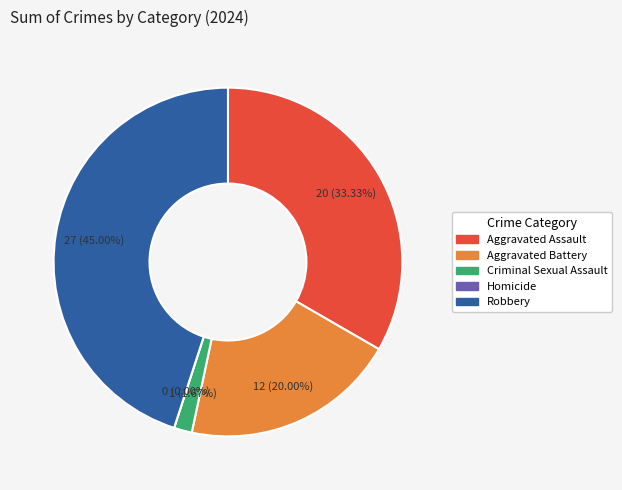

Is it true that Robbery is 45% of the pie?

True